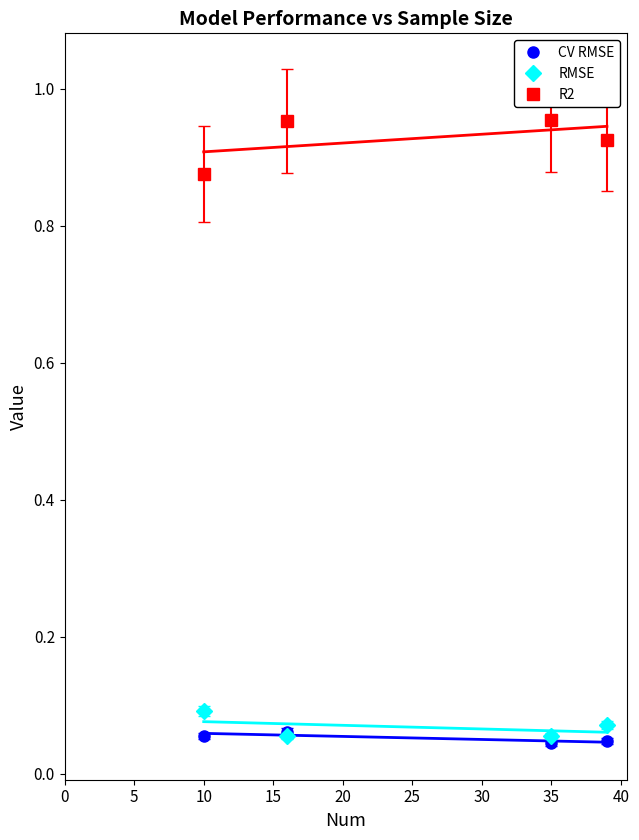

True or false: CV RMSE has a value of 0.1 at 15.

False